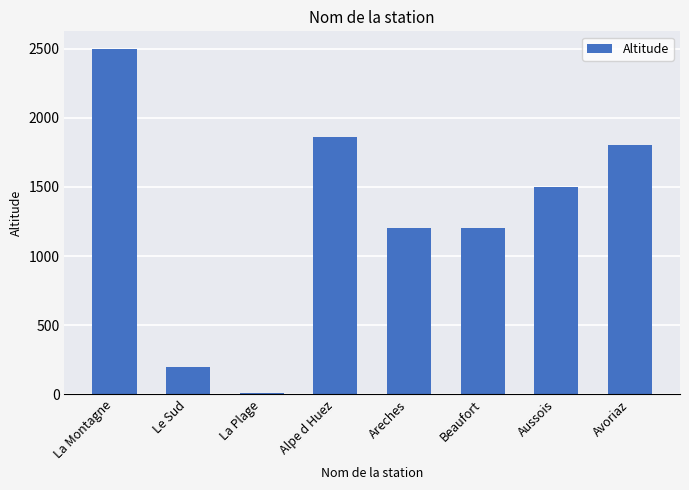

What is the value of the 2nd bar from the left?

200